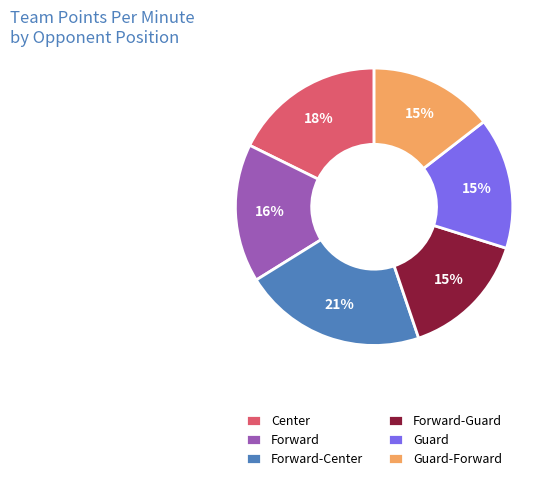

How many segments does this pie chart have?

6